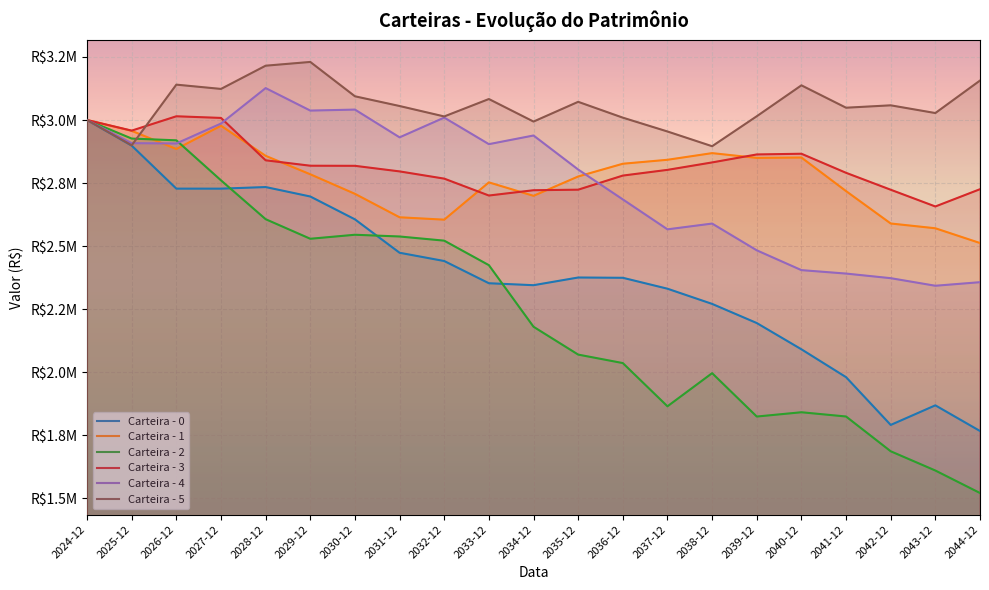

True or false: Carteira - 0 and Carteira - 5 cross at least once.

False